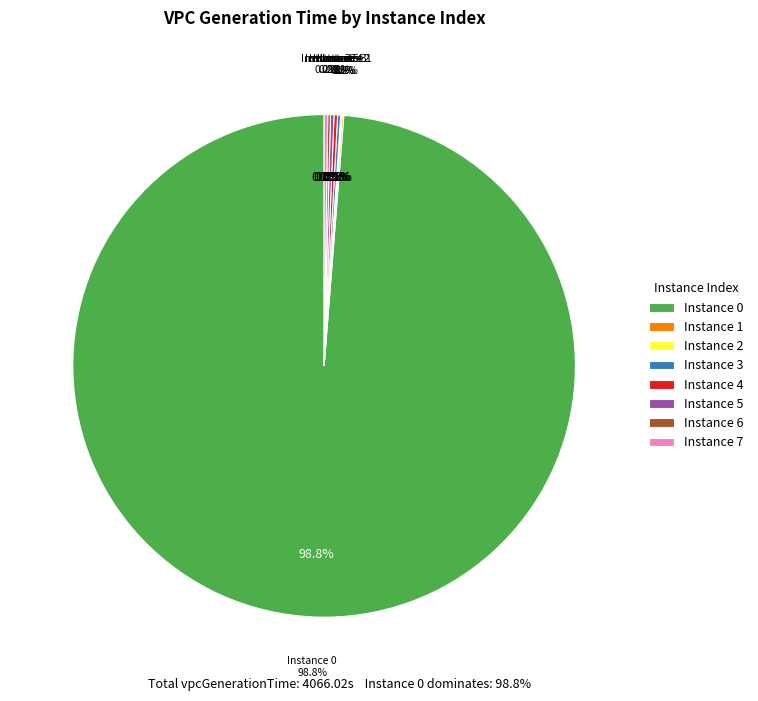

What is the smallest slice in the pie chart?

2